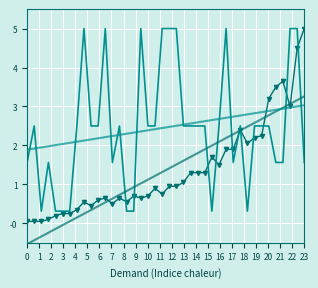

The max_sublot series shows 0.3 at 19. True or false?

False